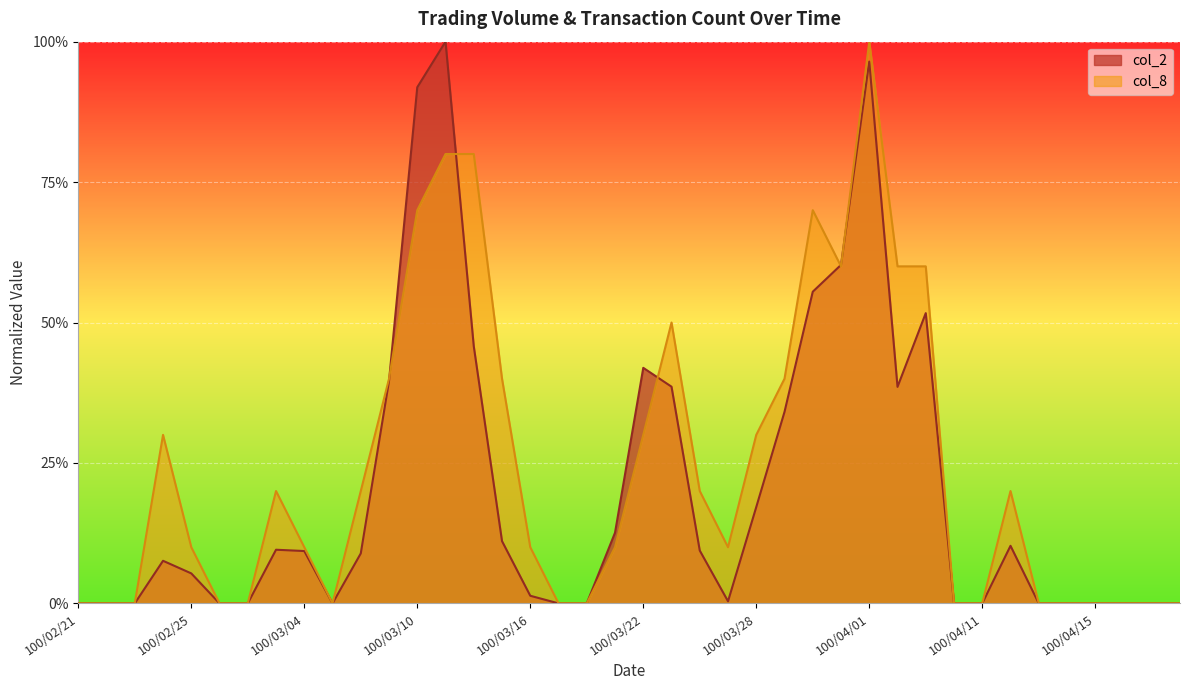

Count the number of categories in the chart.

40